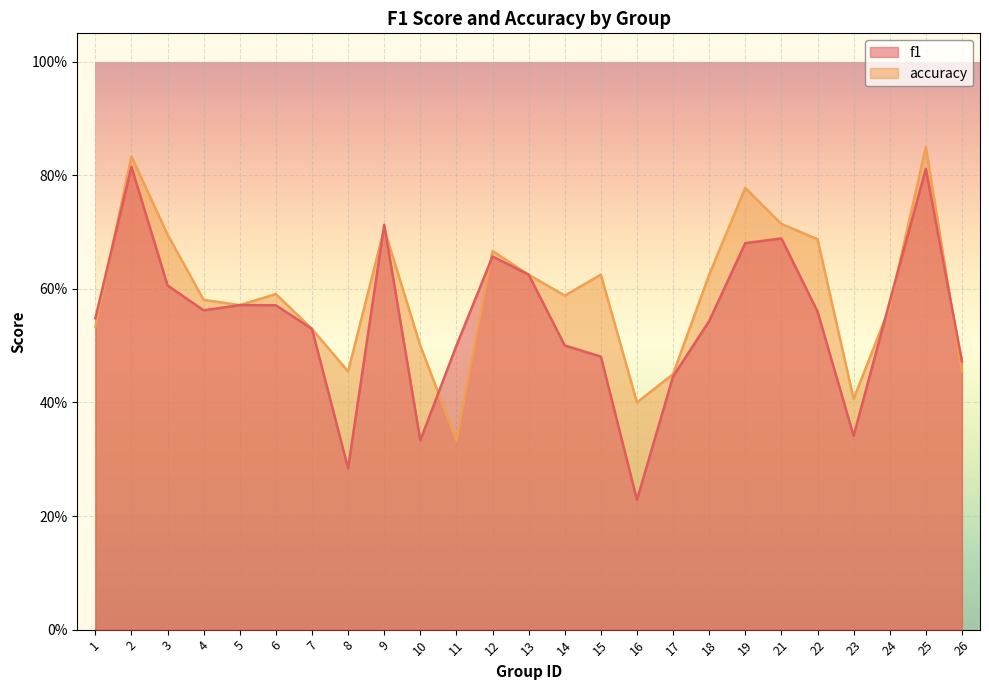

What is the difference between the maximum and minimum values in the accuracy series?

0.5